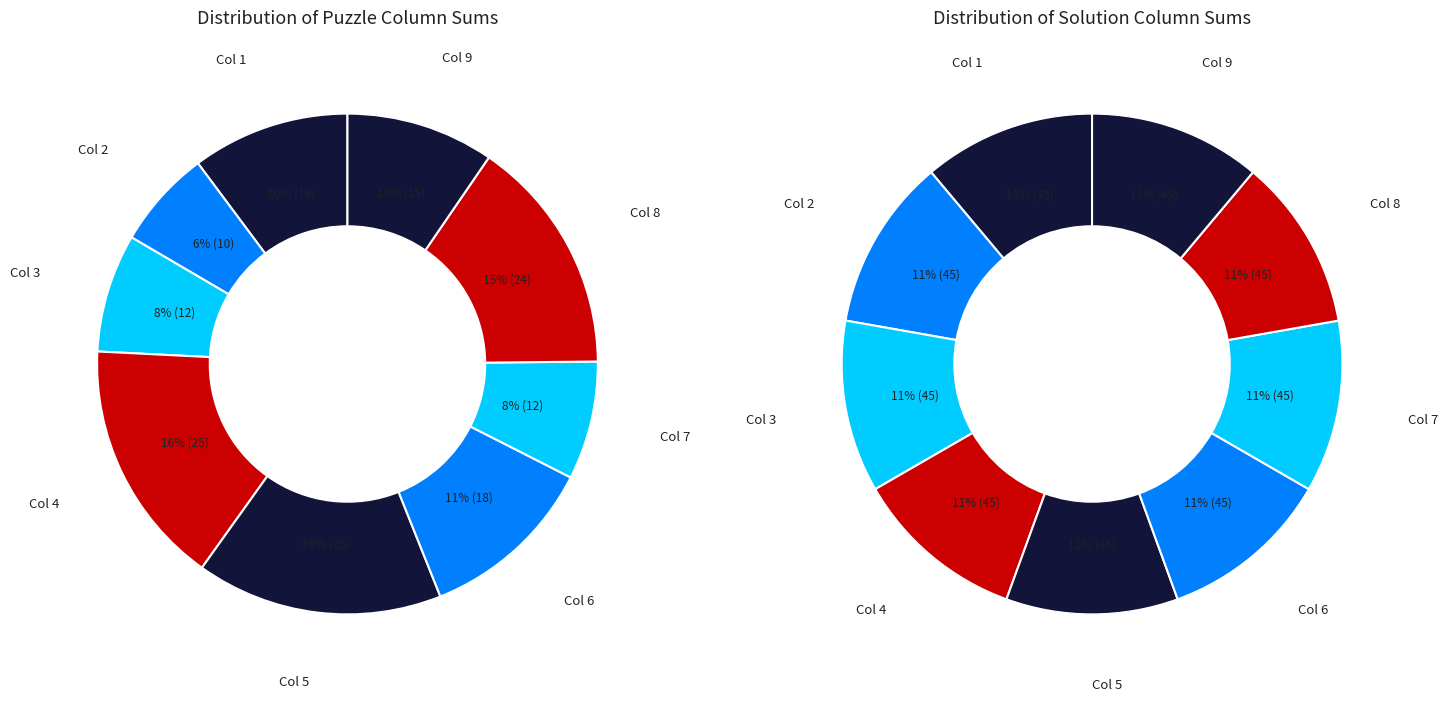

Does any single category account for the majority?

No